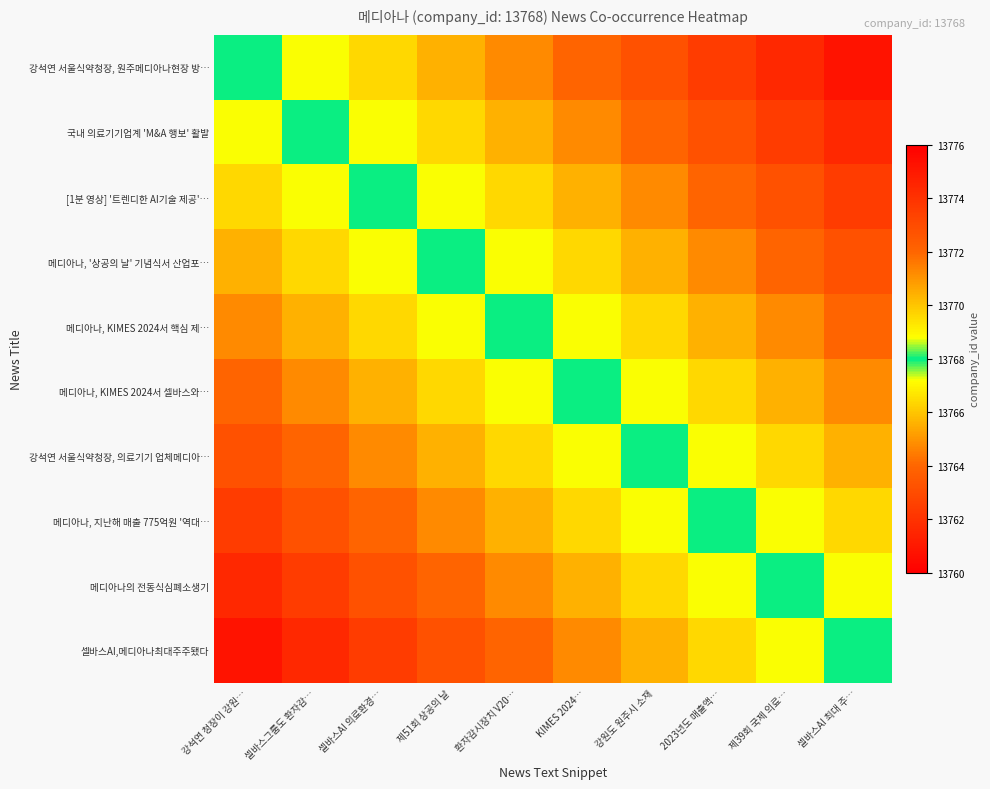

At which category is the sum across all series the highest?

강석연 청장이 강원…